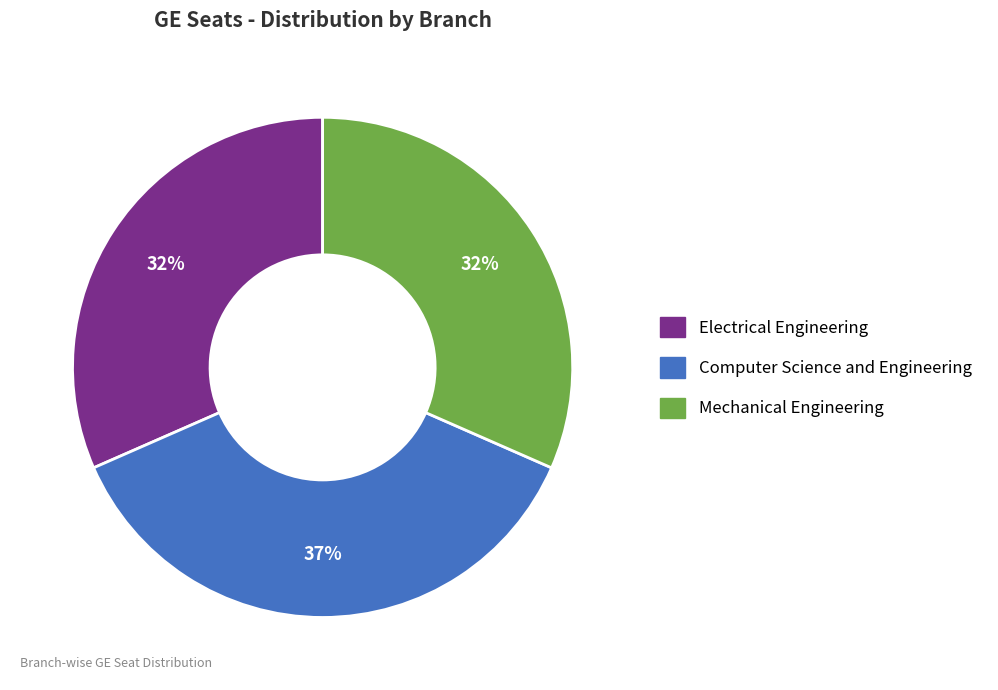

Is there any slice that represents more than half of the pie?

No